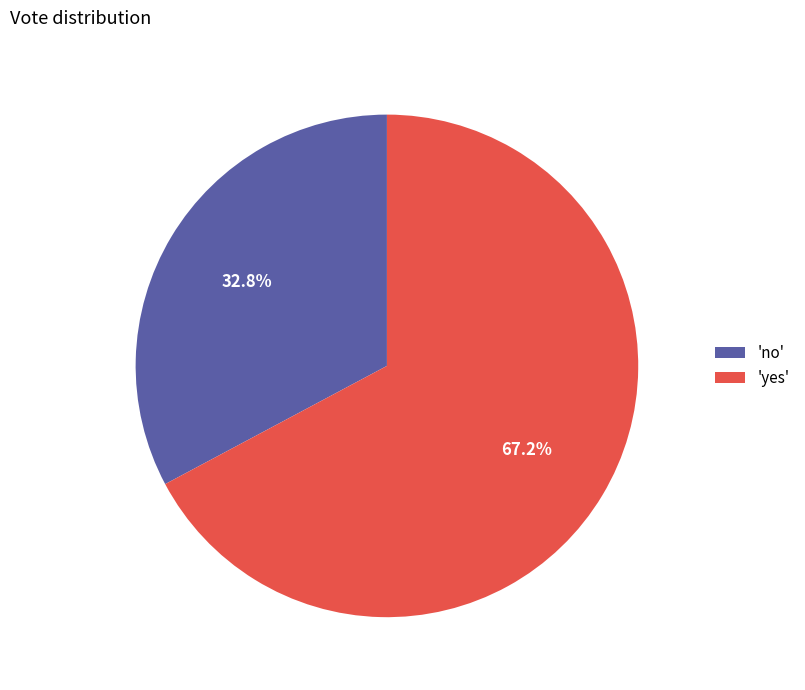

Which has a higher value, 'no' or 'yes'?

'yes'